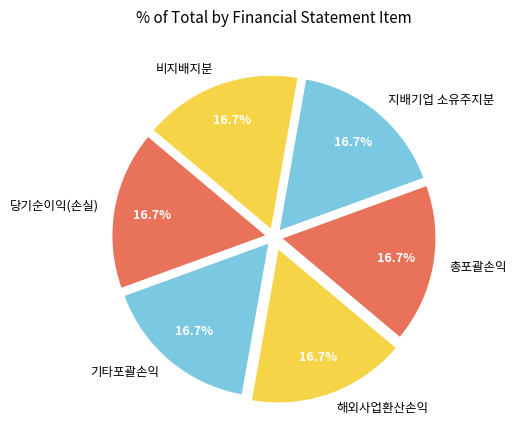

How many slices are in this pie chart?

6